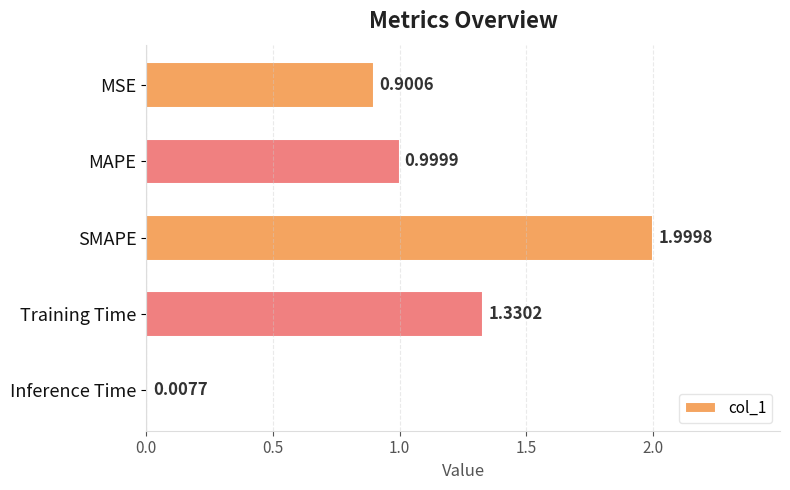

What is the label of the 2nd bar from the top?

MAPE